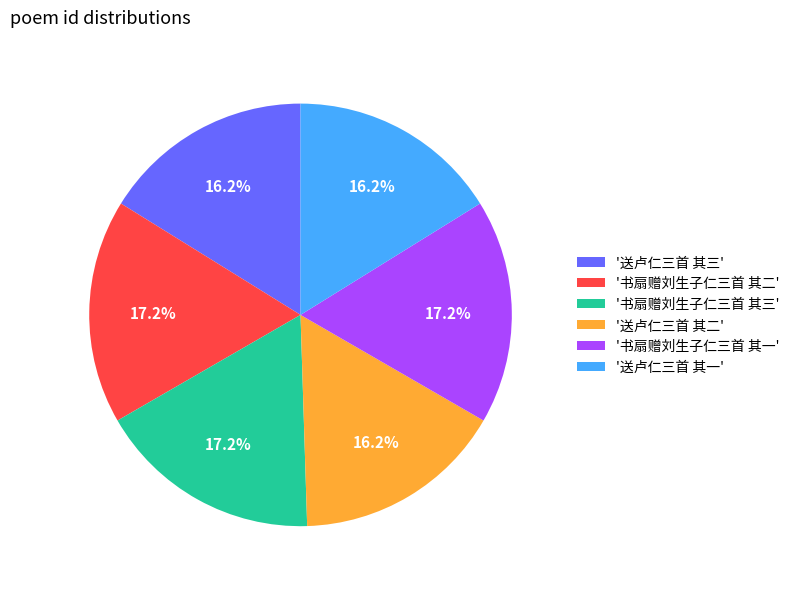

Is '书扇赠刘生子仁三首 其二' the majority of the pie?

No